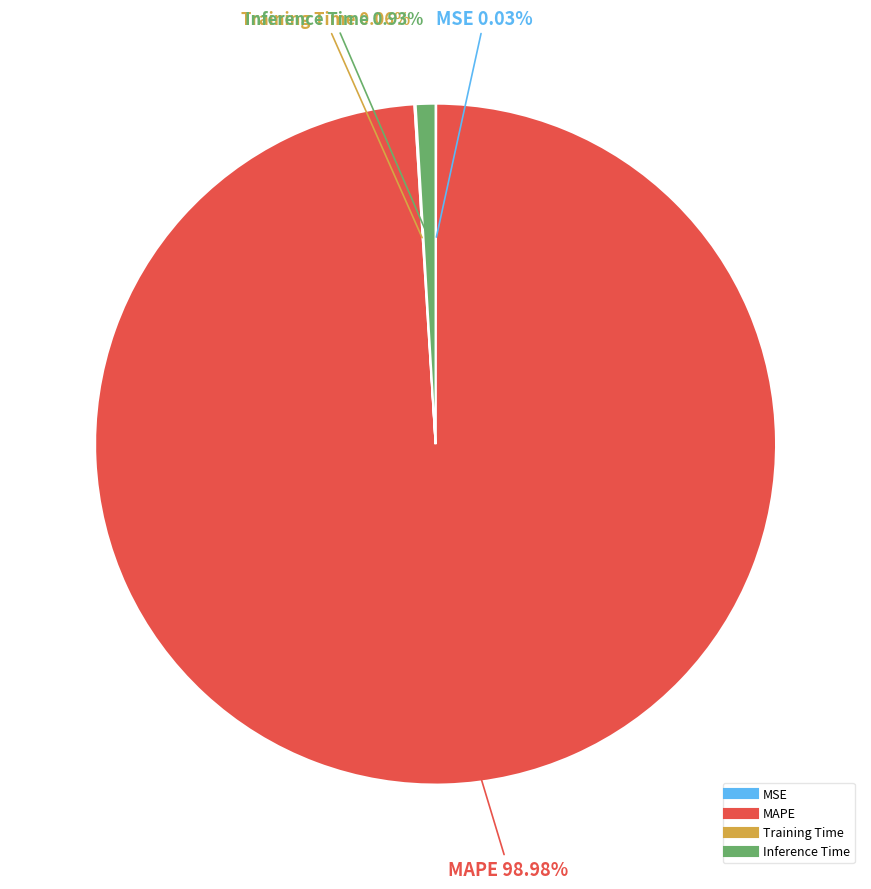

Which has a higher value, MAPE or Inference Time?

MAPE